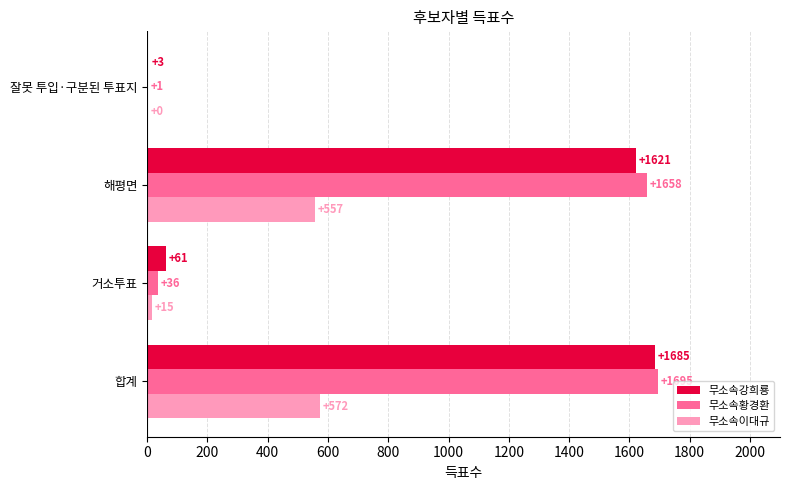

At which label is 무소속강희룡 closest to 844?

해평면